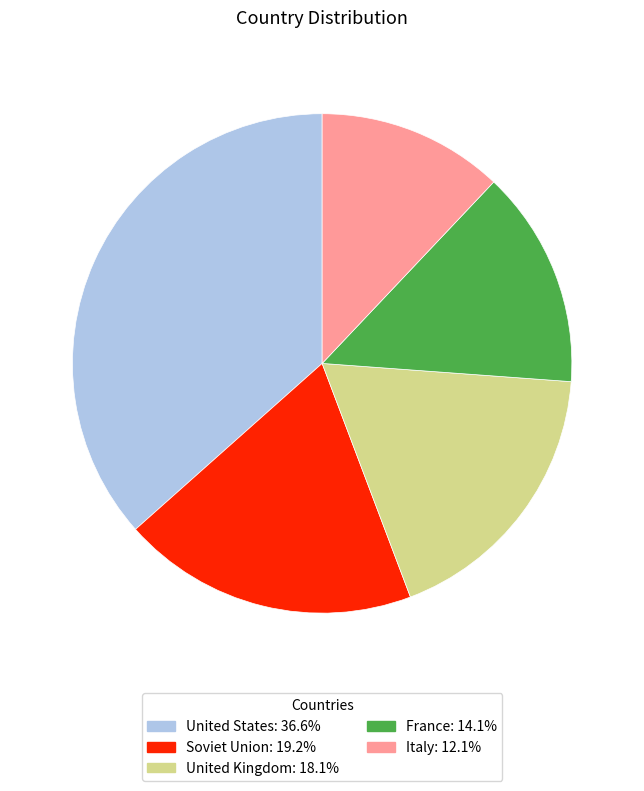

Do United Kingdom and United States together represent more than half of the pie?

Yes